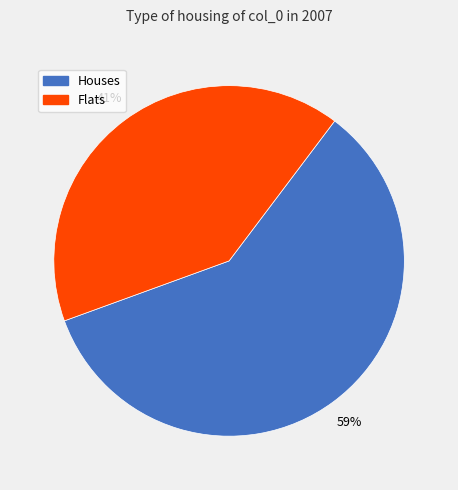

Is there a majority slice in this chart?

Yes